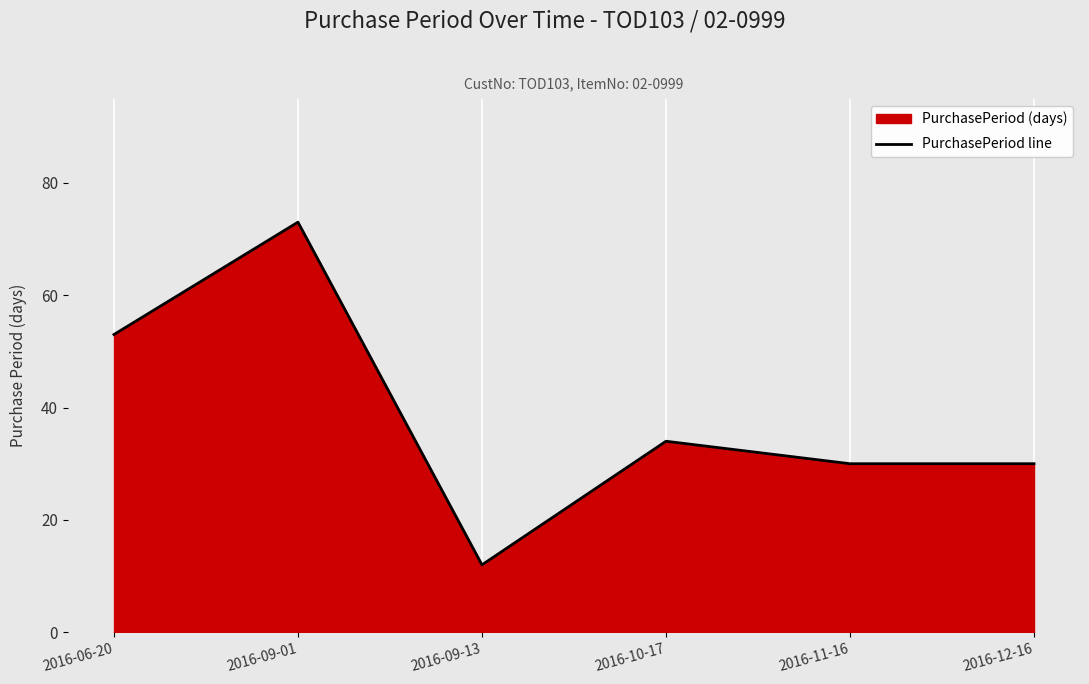

What is the greatest value displayed?

73